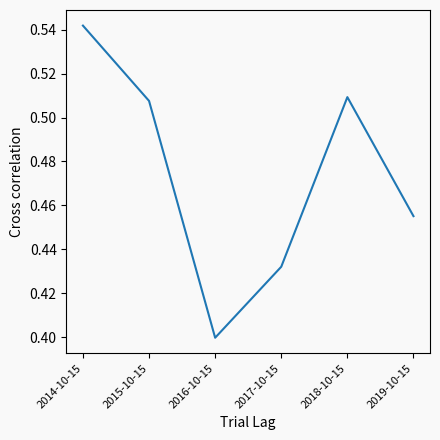

How many lines are shown in the chart?

1